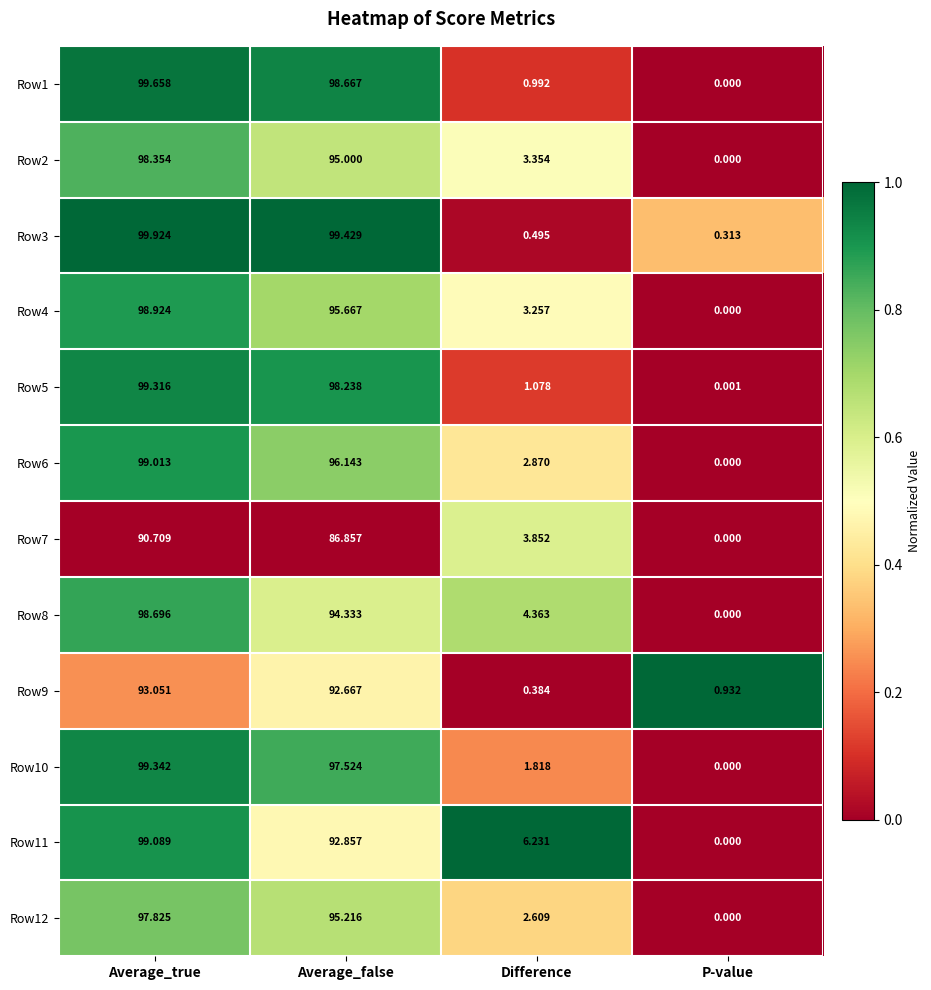

Rank the series by their maximum value, from lowest to highest.

Row7, Row9, Row12, Row2, Row8, Row4, Row6, Row11, Row5, Row10, Row1, Row3